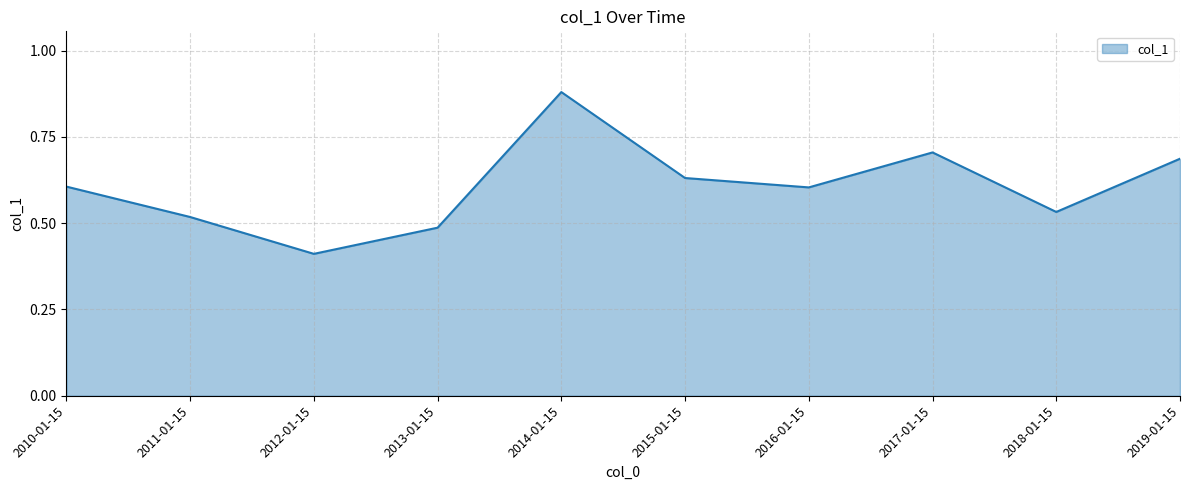

What is the change in value from 2010-01-15 to 2019-01-15?

+0.1